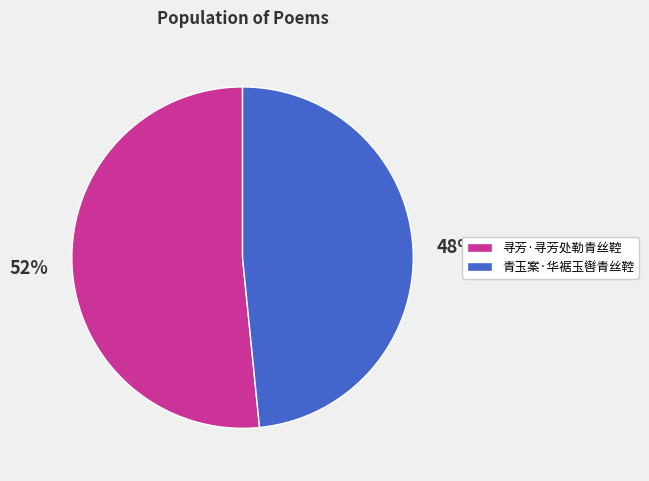

To the nearest percent, what portion does 青玉案·华裾玉辔青丝鞚 represent?

48%